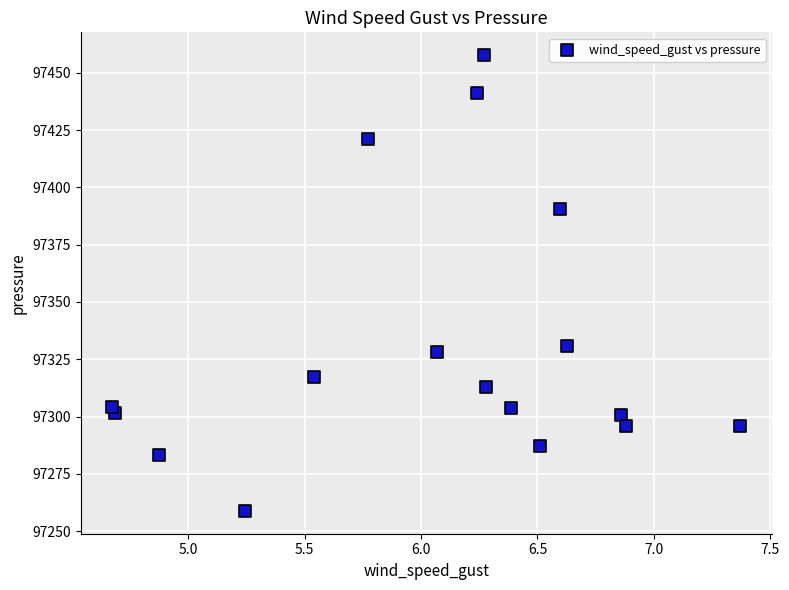

What is the range of X values (max minus min)?

2.7